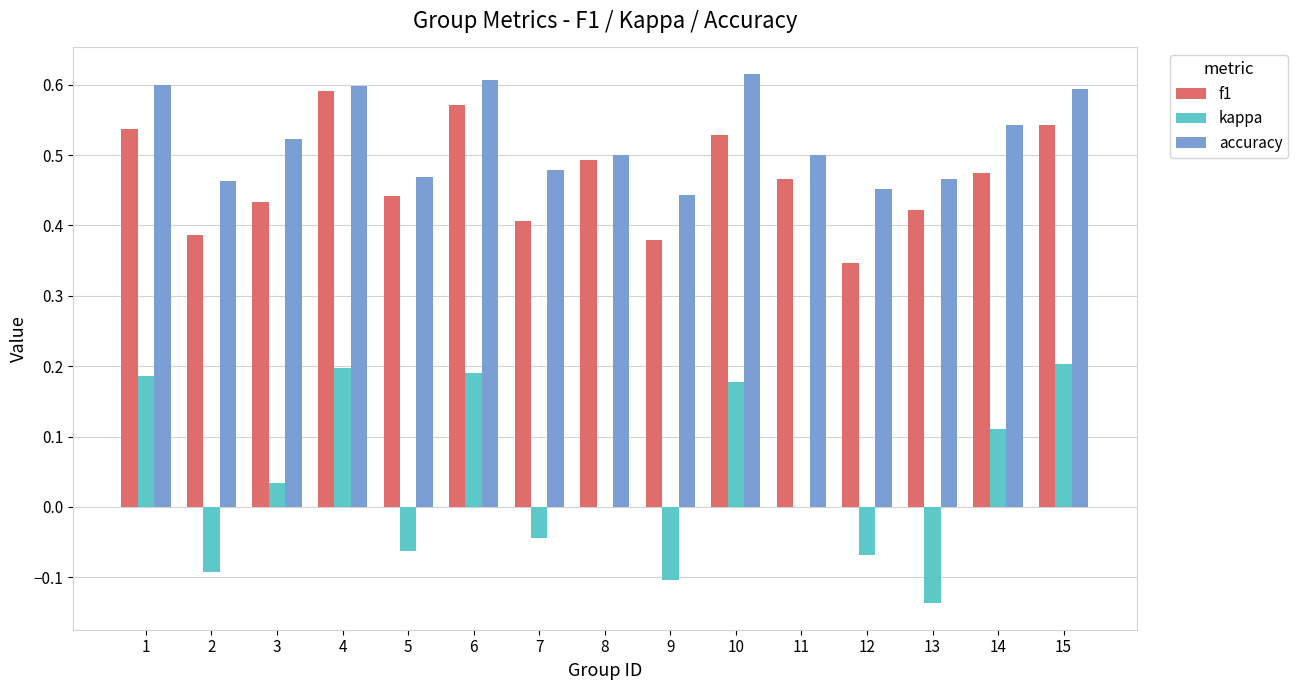

Which category has the highest value in the f1 series?

4